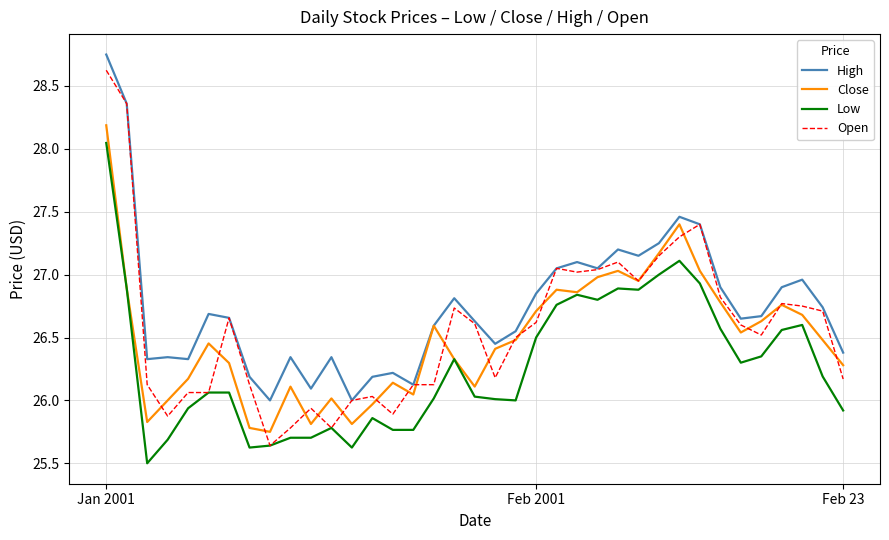

What is the minimum value shown in the chart?

25.5